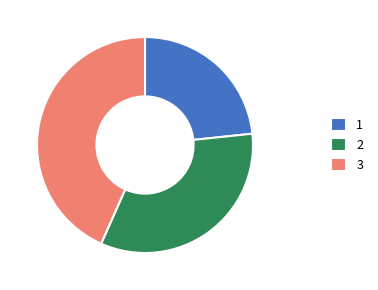

The 2 slice represents 33% of the pie. True or false?

True